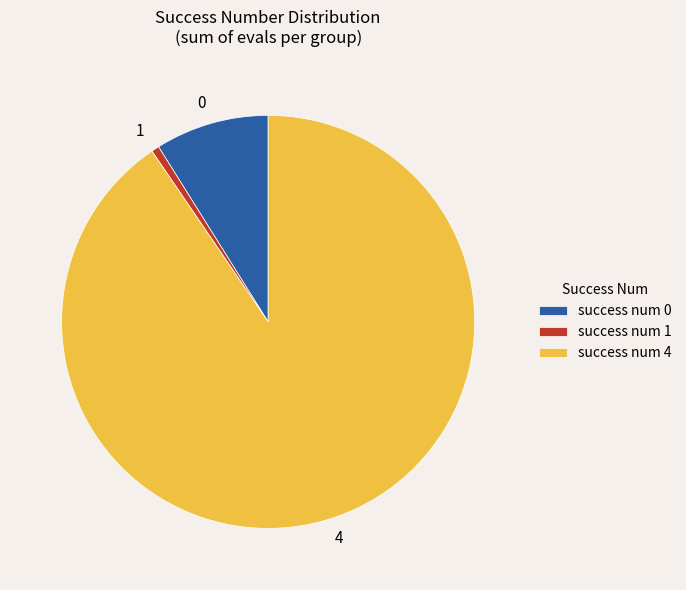

True or false: 1 accounts for 1% of the total.

True